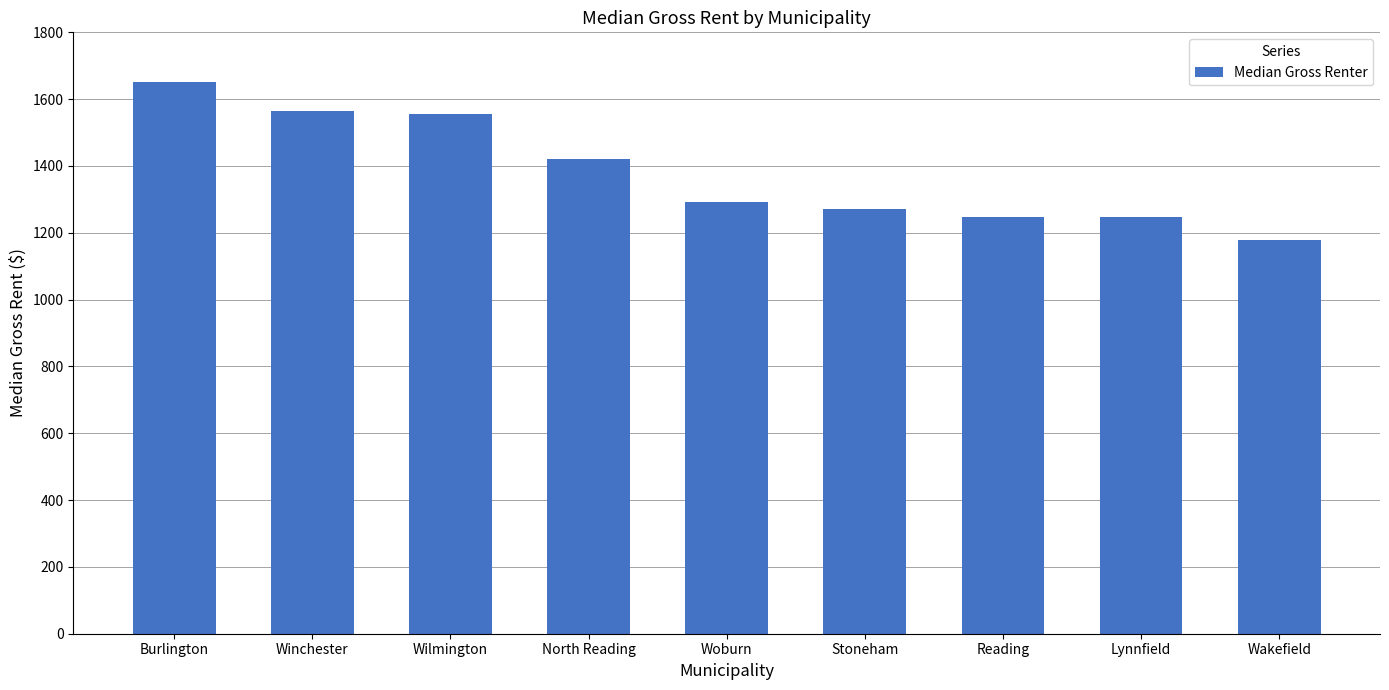

What position from the left is Wilmington?

3